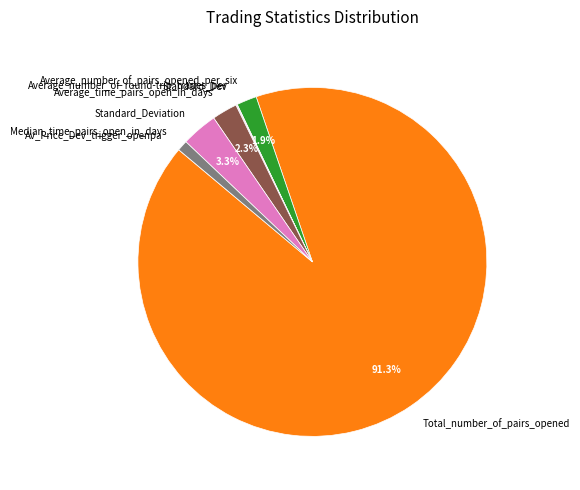

What is the majority slice?

Total_number_of_pairs_opened